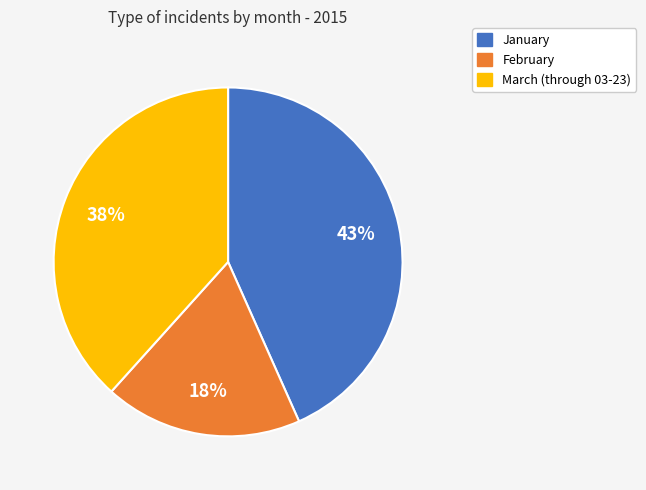

Do February and January together represent more than half of the pie?

Yes